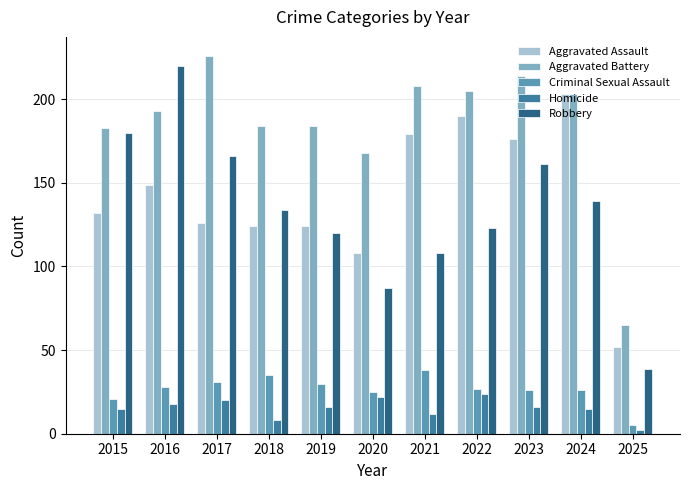

Does the chart contain stacked bars?

No